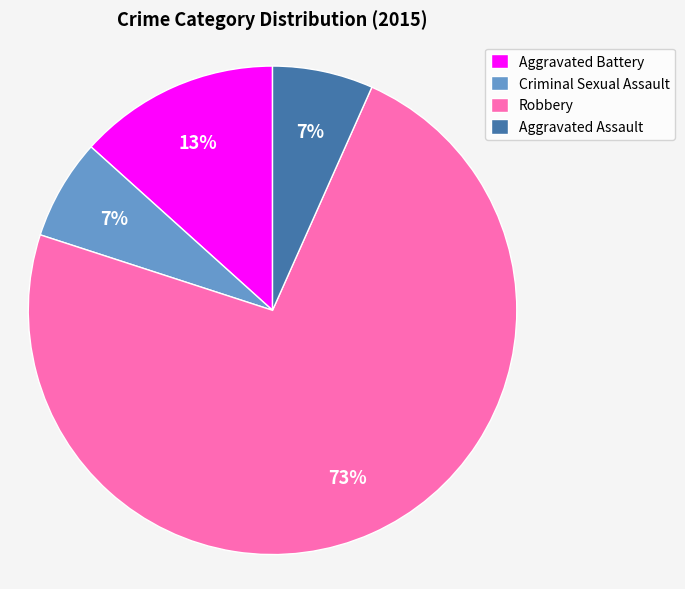

Count the number of slices in the pie.

4